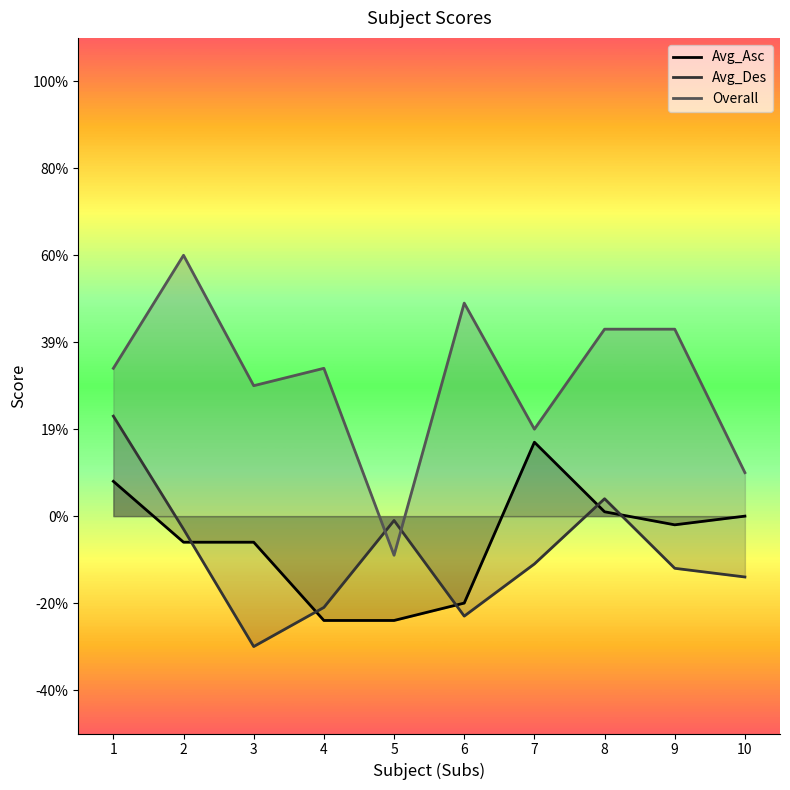

In Avg_Asc, how many points are lower than both neighbors (excluding endpoints)?

1